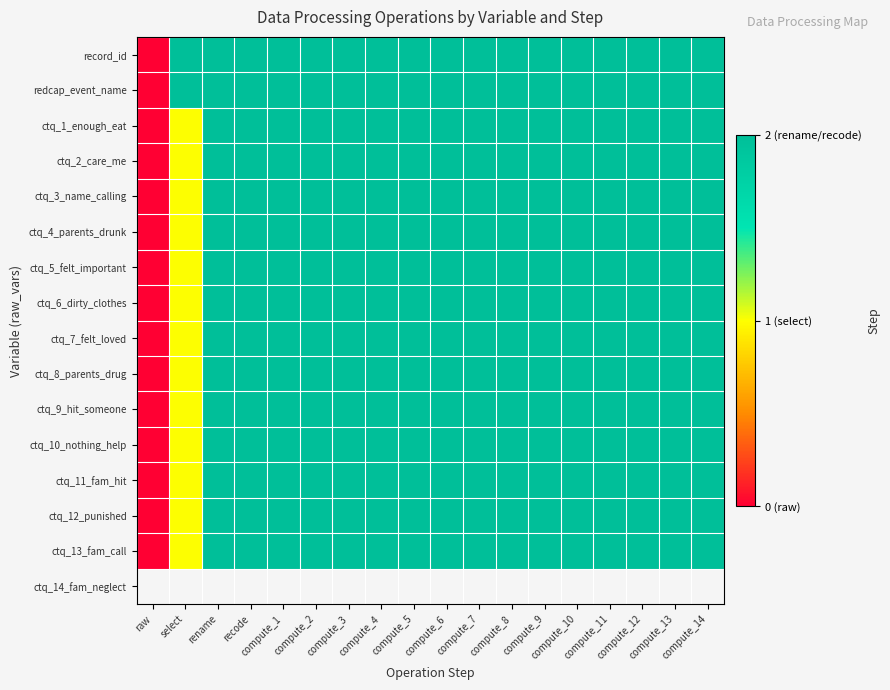

Reading left to right, extract all data points from this chart.

record_id: raw=0	select=2	rename=2	recode=2	compute_1=2	compute_2=2	compute_3=2	compute_4=2	compute_5=2	compute_6=2	compute_7=2	compute_8=2	compute_9=2	compute_10=2	compute_11=2	compute_12=2	compute_13=2	compute_14=2
redcap_event_name: raw=0	select=2	rename=2	recode=2	compute_1=2	compute_2=2	compute_3=2	compute_4=2	compute_5=2	compute_6=2	compute_7=2	compute_8=2	compute_9=2	compute_10=2	compute_11=2	compute_12=2	compute_13=2	compute_14=2
ctq_1_enough_eat: raw=0	select=1	rename=2	recode=2	compute_1=2	compute_2=2	compute_3=2	compute_4=2	compute_5=2	compute_6=2	compute_7=2	compute_8=2	compute_9=2	compute_10=2	compute_11=2	compute_12=2	compute_13=2	compute_14=2
ctq_2_care_me: raw=0	select=1	rename=2	recode=2	compute_1=2	compute_2=2	compute_3=2	compute_4=2	compute_5=2	compute_6=2	compute_7=2	compute_8=2	compute_9=2	compute_10=2	compute_11=2	compute_12=2	compute_13=2	compute_14=2
ctq_3_name_calling: raw=0	select=1	rename=2	recode=2	compute_1=2	compute_2=2	compute_3=2	compute_4=2	compute_5=2	compute_6=2	compute_7=2	compute_8=2	compute_9=2	compute_10=2	compute_11=2	compute_12=2	compute_13=2	compute_14=2
ctq_4_parents_drunk: raw=0	select=1	rename=2	recode=2	compute_1=2	compute_2=2	compute_3=2	compute_4=2	compute_5=2	compute_6=2	compute_7=2	compute_8=2	compute_9=2	compute_10=2	compute_11=2	compute_12=2	compute_13=2	compute_14=2
ctq_5_felt_important: raw=0	select=1	rename=2	recode=2	compute_1=2	compute_2=2	compute_3=2	compute_4=2	compute_5=2	compute_6=2	compute_7=2	compute_8=2	compute_9=2	compute_10=2	compute_11=2	compute_12=2	compute_13=2	compute_14=2
ctq_6_dirty_clothes: raw=0	select=1	rename=2	recode=2	compute_1=2	compute_2=2	compute_3=2	compute_4=2	compute_5=2	compute_6=2	compute_7=2	compute_8=2	compute_9=2	compute_10=2	compute_11=2	compute_12=2	compute_13=2	compute_14=2
ctq_7_felt_loved: raw=0	select=1	rename=2	recode=2	compute_1=2	compute_2=2	compute_3=2	compute_4=2	compute_5=2	compute_6=2	compute_7=2	compute_8=2	compute_9=2	compute_10=2	compute_11=2	compute_12=2	compute_13=2	compute_14=2
ctq_8_parents_drug: raw=0	select=1	rename=2	recode=2	compute_1=2	compute_2=2	compute_3=2	compute_4=2	compute_5=2	compute_6=2	compute_7=2	compute_8=2	compute_9=2	compute_10=2	compute_11=2	compute_12=2	compute_13=2	compute_14=2
ctq_9_hit_someone: raw=0	select=1	rename=2	recode=2	compute_1=2	compute_2=2	compute_3=2	compute_4=2	compute_5=2	compute_6=2	compute_7=2	compute_8=2	compute_9=2	compute_10=2	compute_11=2	compute_12=2	compute_13=2	compute_14=2
ctq_10_nothing_help: raw=0	select=1	rename=2	recode=2	compute_1=2	compute_2=2	compute_3=2	compute_4=2	compute_5=2	compute_6=2	compute_7=2	compute_8=2	compute_9=2	compute_10=2	compute_11=2	compute_12=2	compute_13=2	compute_14=2
ctq_11_fam_hit: raw=0	select=1	rename=2	recode=2	compute_1=2	compute_2=2	compute_3=2	compute_4=2	compute_5=2	compute_6=2	compute_7=2	compute_8=2	compute_9=2	compute_10=2	compute_11=2	compute_12=2	compute_13=2	compute_14=2
ctq_12_punished: raw=0	select=1	rename=2	recode=2	compute_1=2	compute_2=2	compute_3=2	compute_4=2	compute_5=2	compute_6=2	compute_7=2	compute_8=2	compute_9=2	compute_10=2	compute_11=2	compute_12=2	compute_13=2	compute_14=2
ctq_13_fam_call: raw=0	select=1	rename=2	recode=2	compute_1=2	compute_2=2	compute_3=2	compute_4=2	compute_5=2	compute_6=2	compute_7=2	compute_8=2	compute_9=2	compute_10=2	compute_11=2	compute_12=2	compute_13=2	compute_14=2